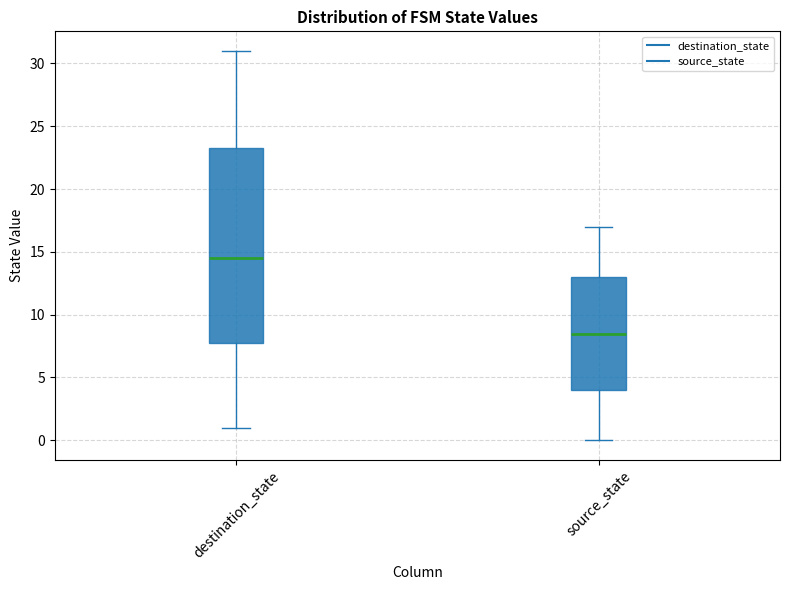

Reading left to right, read every box against the y-axis: the position of its median line, the range the box covers, and the ends of its whiskers. The values are not printed on the chart, so give them approximately, as read against the axis.

destination_state: median 14.5, box 8.0 to 23.5, whiskers 1.0 to 31.0
source_state: median 8.5, box 4.0 to 13.0, whiskers 0.0 to 17.0